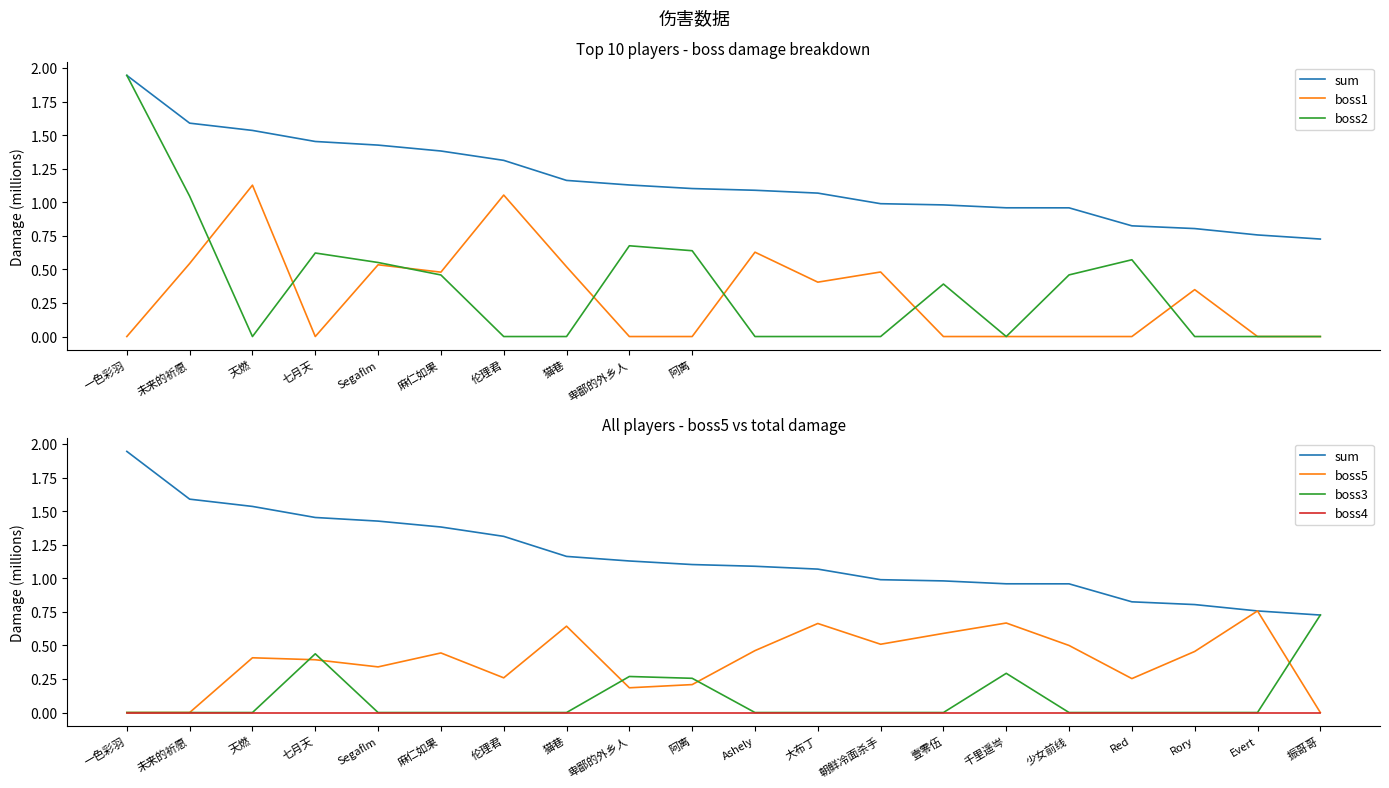

The boss1 series shows 1.1 at 天燃. True or false?

True